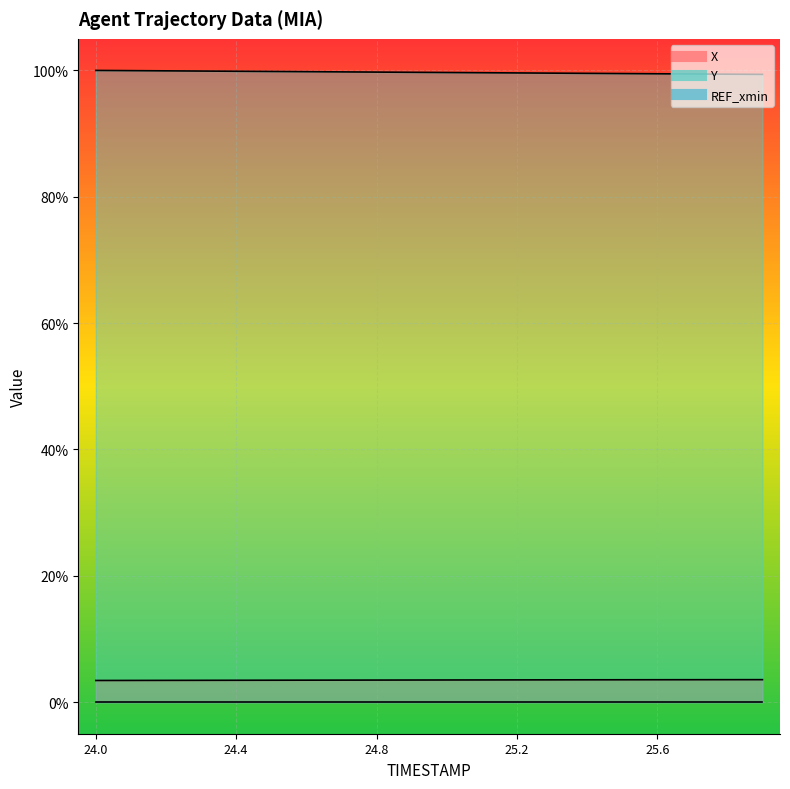

What is the label of the 15th point from the left?

25.4